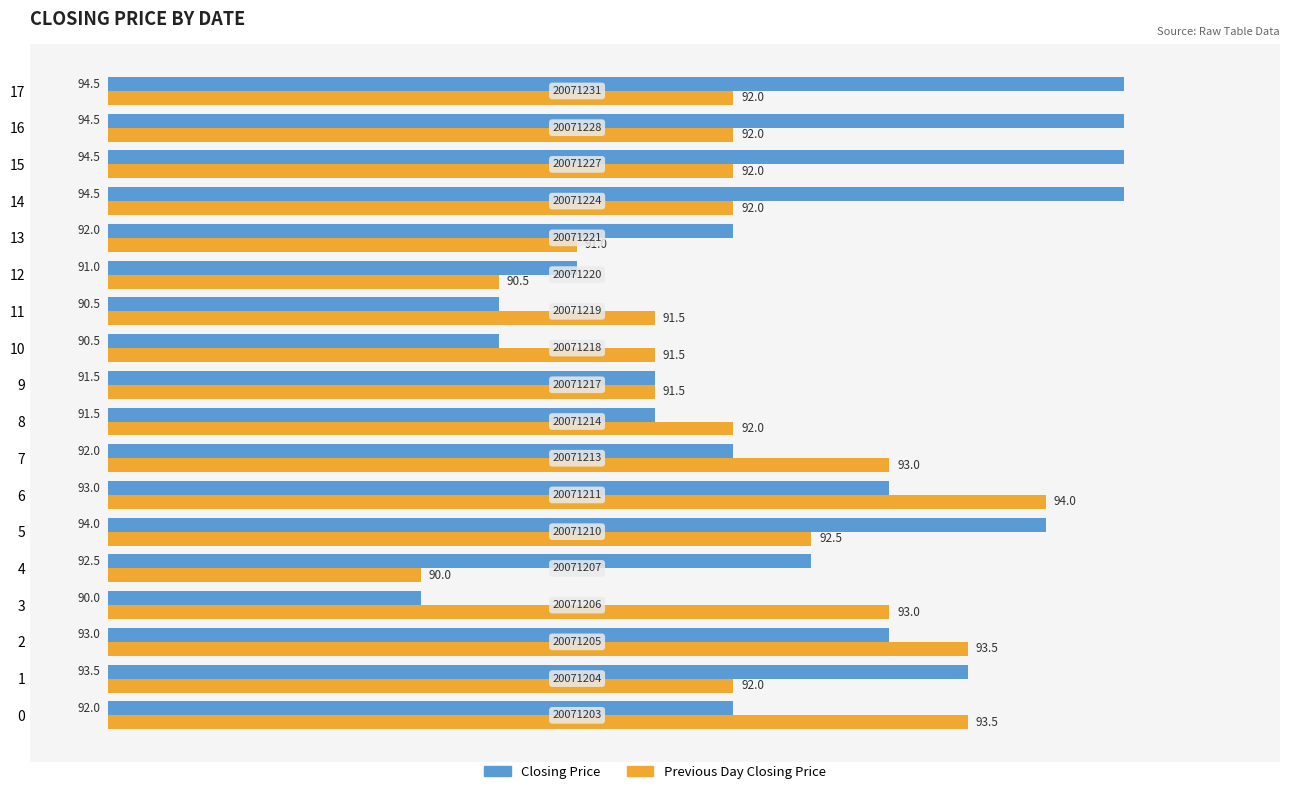

What are all the series names shown in the legend?

Closing Price, Previous Day Closing Price